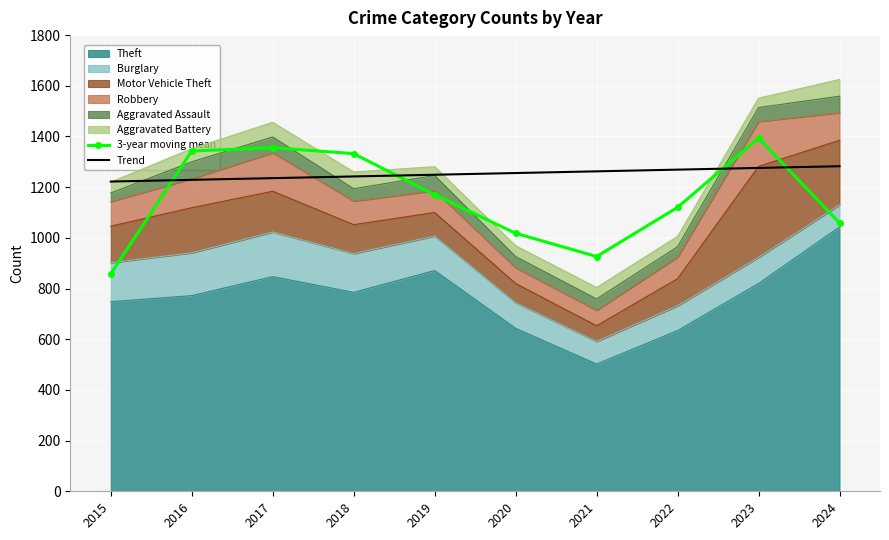

At how many categories does at least one series exceed 1157?

10